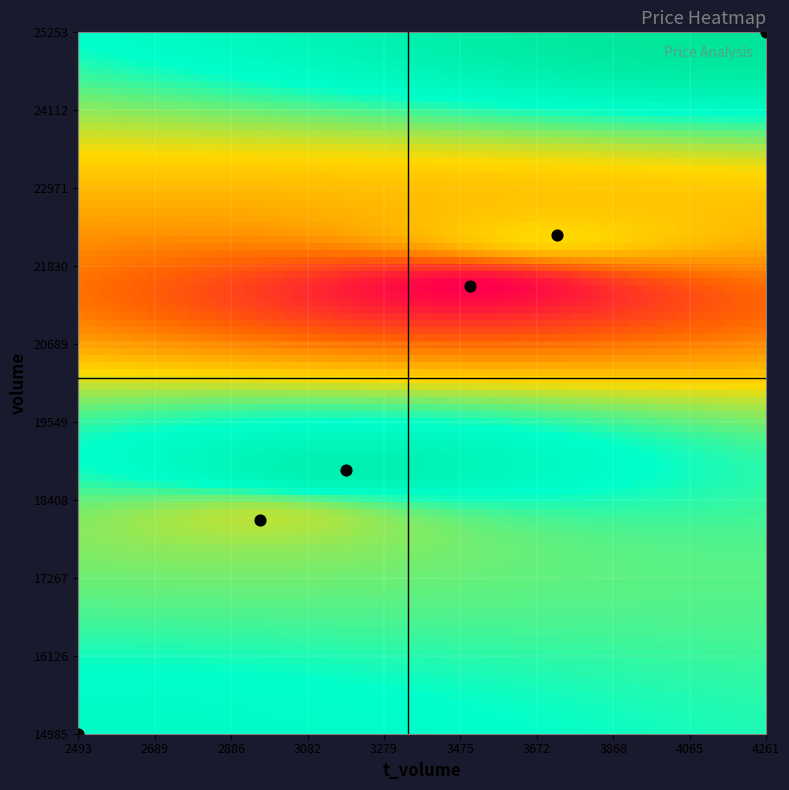

Count the number of points in this scatter plot.

6